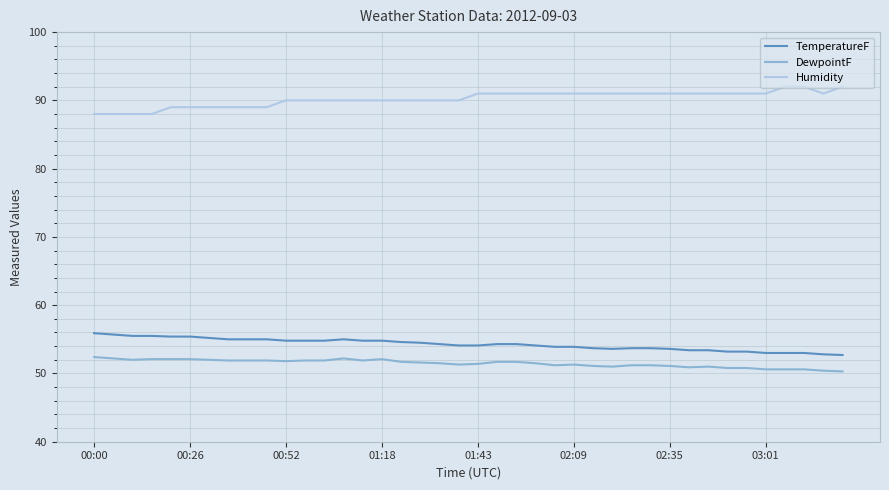

True or false: Humidity and TemperatureF intersect in this chart.

False